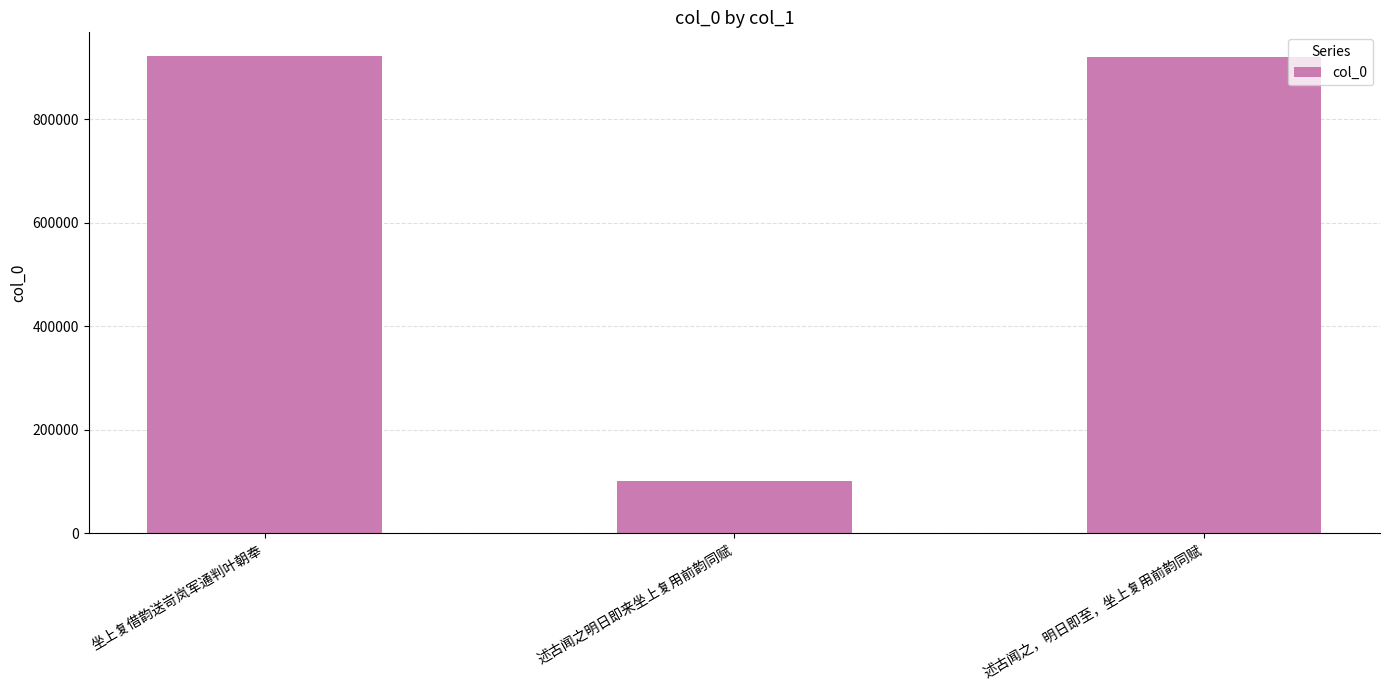

What is the change in value from 坐上复借韵送岢岚军通判叶朝奉 to 述古闻之，明日即至，坐上复用前韵同赋?

-1162